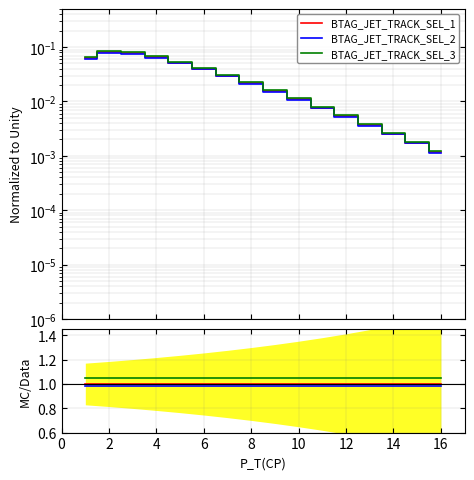

True or false: BTAG_JET_TRACK_SEL_2 and BTAG_JET_TRACK_SEL_1 cross at least once.

False